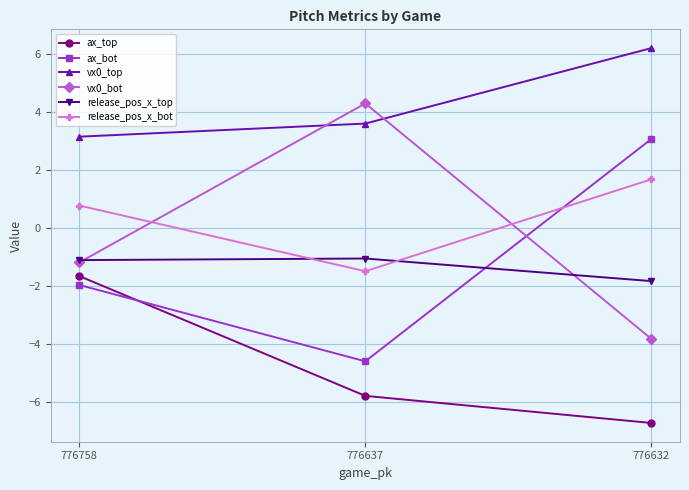

Read the ax_top value at 776758.

-1.7